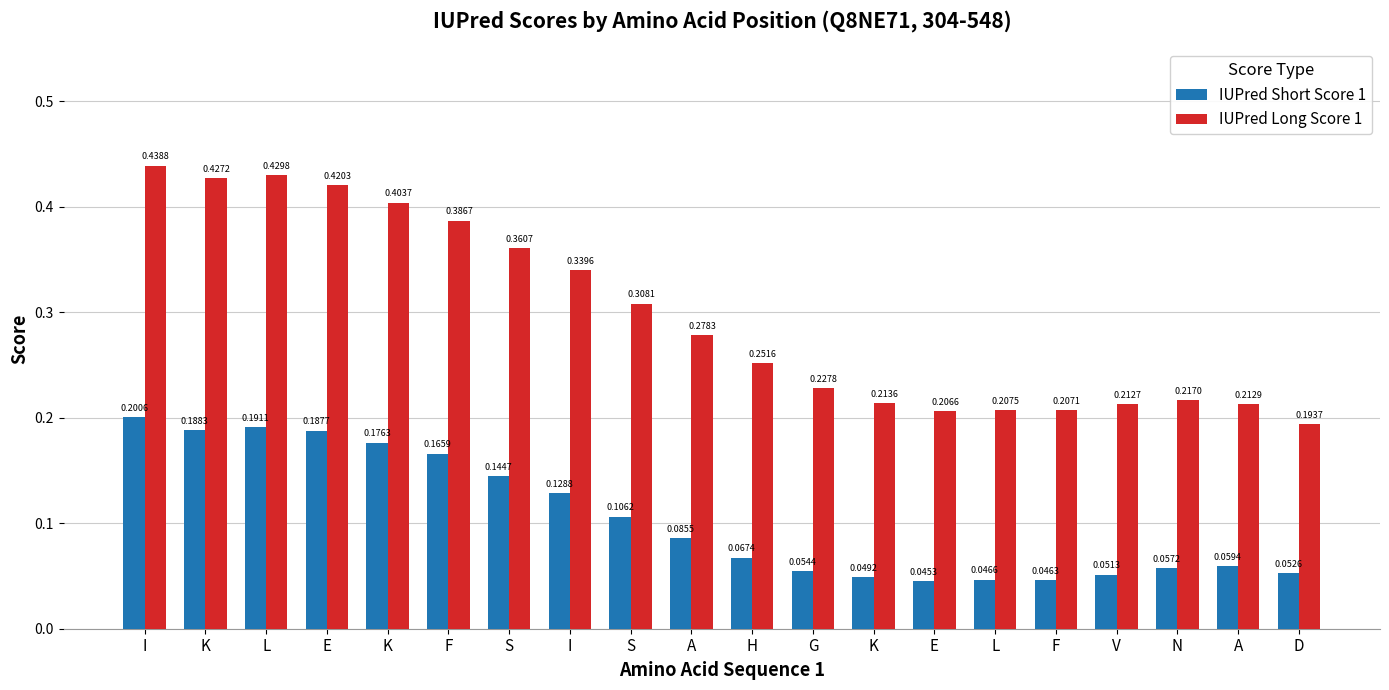

What are all the series names shown in the legend?

IUPred Short Score 1, IUPred Long Score 1